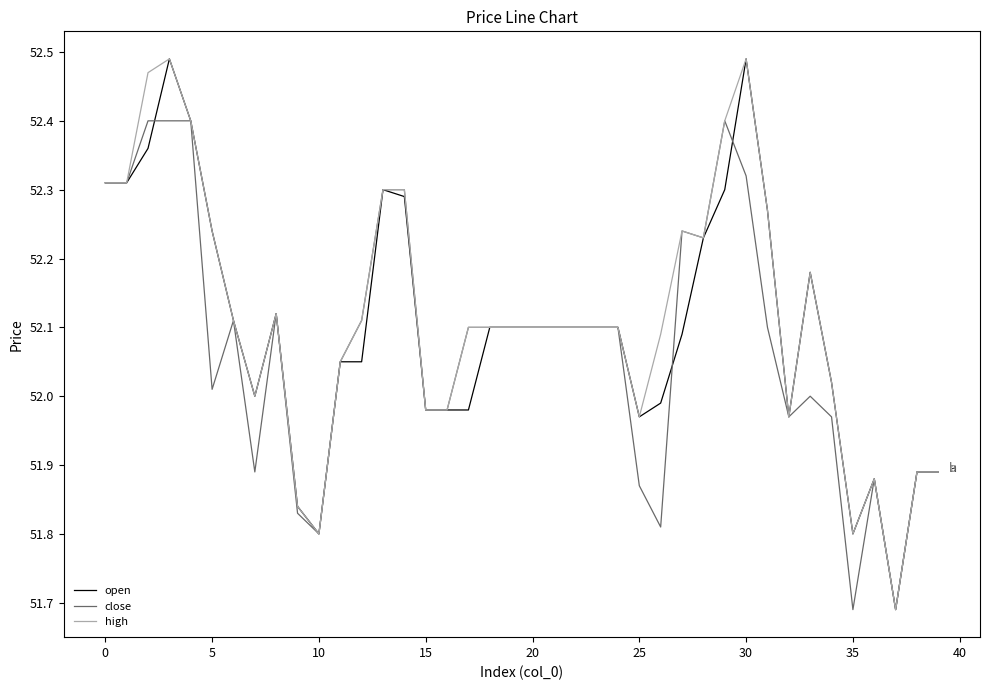

Is this an area chart (filled region under the line)?

No